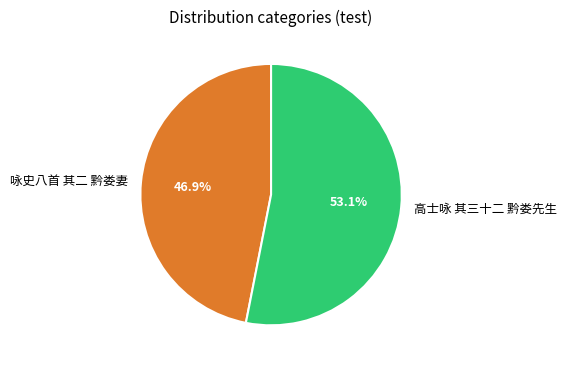

The 咏史八首 其二 黔娄妻 slice represents 33% of the pie. True or false?

False